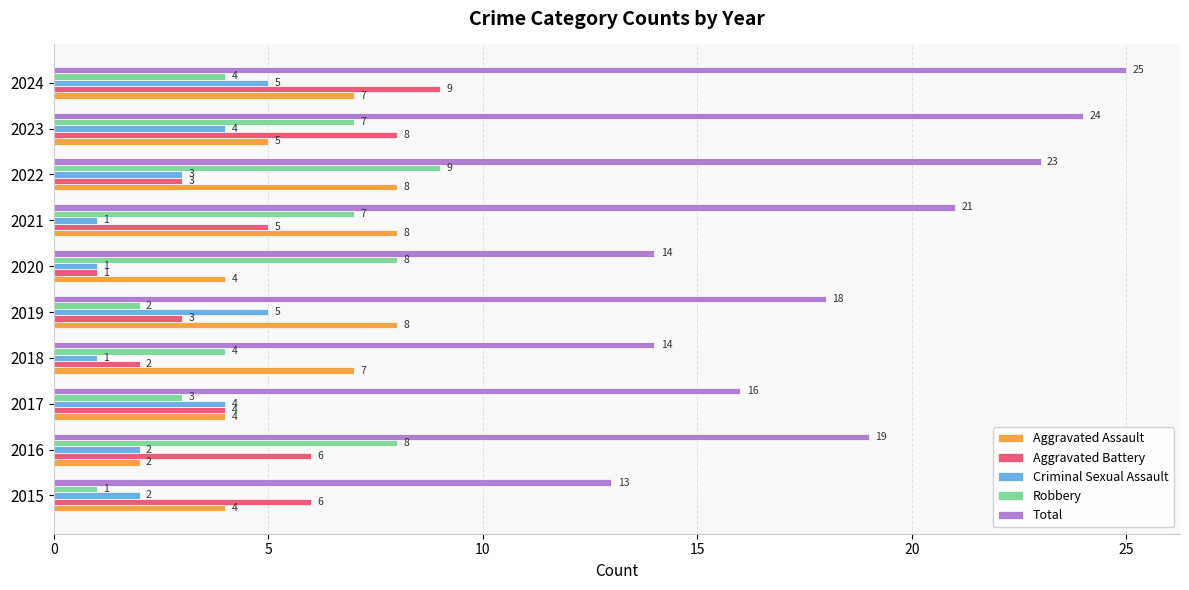

True or false: Aggravated Battery has a value of 1 at 2022.

False